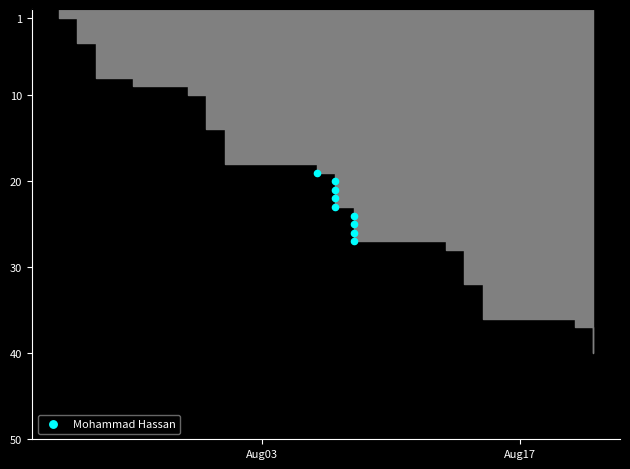

What is the average X value?

18846